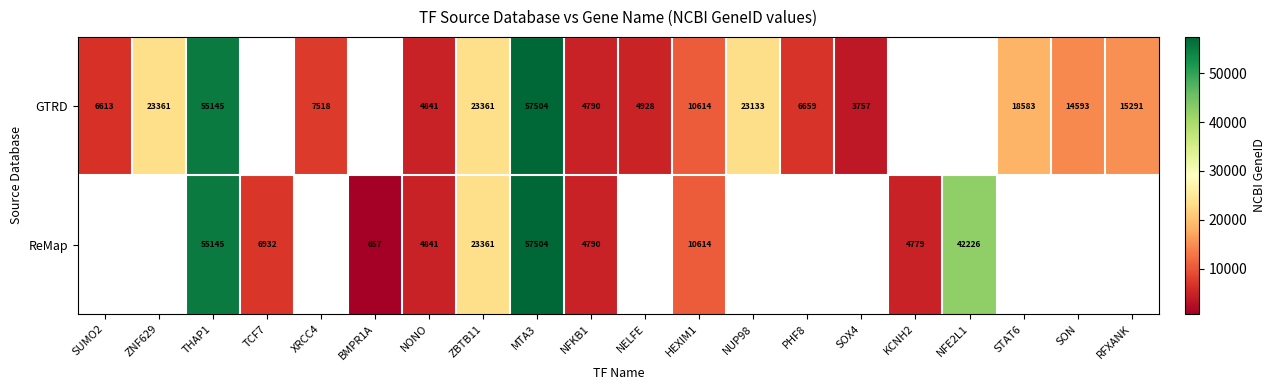

What is the difference between the ReMap values at THAP1 and ZBTB11?

31784